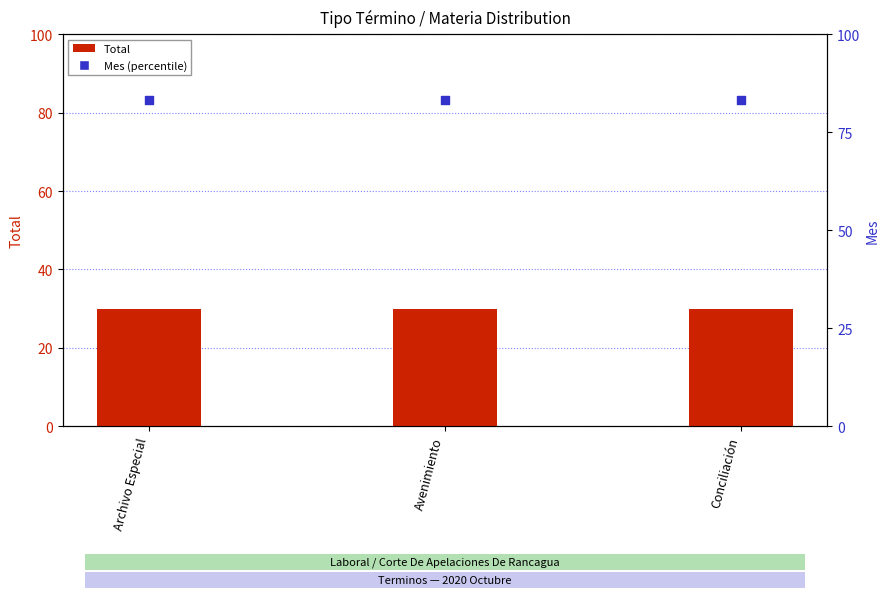

Which series has the largest total across all categories?

Mes (percentile)